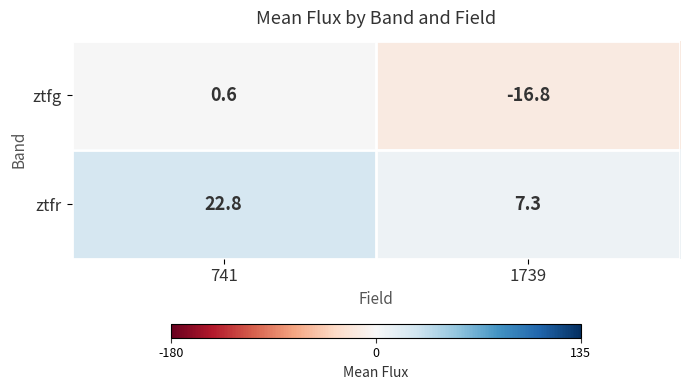

What is the difference between the maximum and minimum values in the ztfg series?

17.4